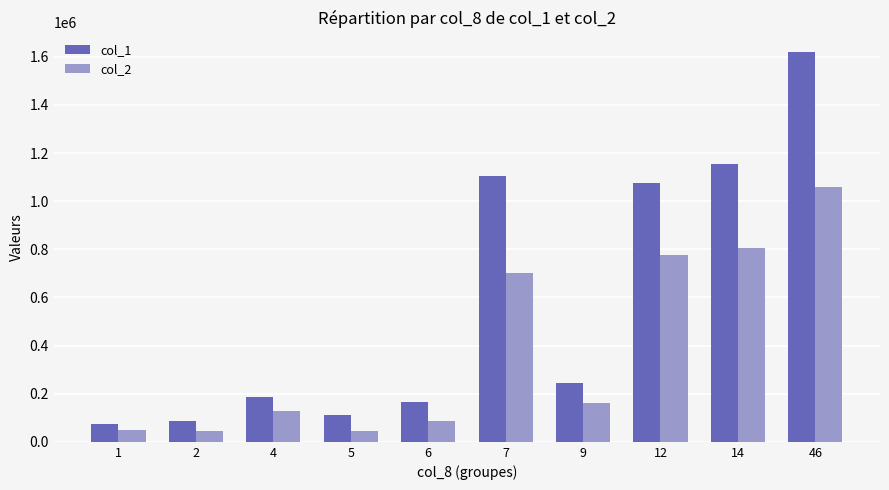

What is the sum of the col_1 values at 7 and 1?

1182000